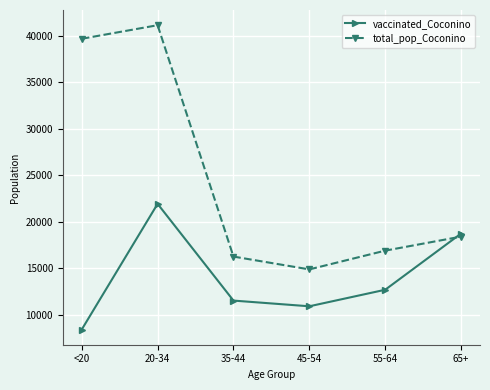

At which label does total_pop_Coconino reach its minimum?

45-54